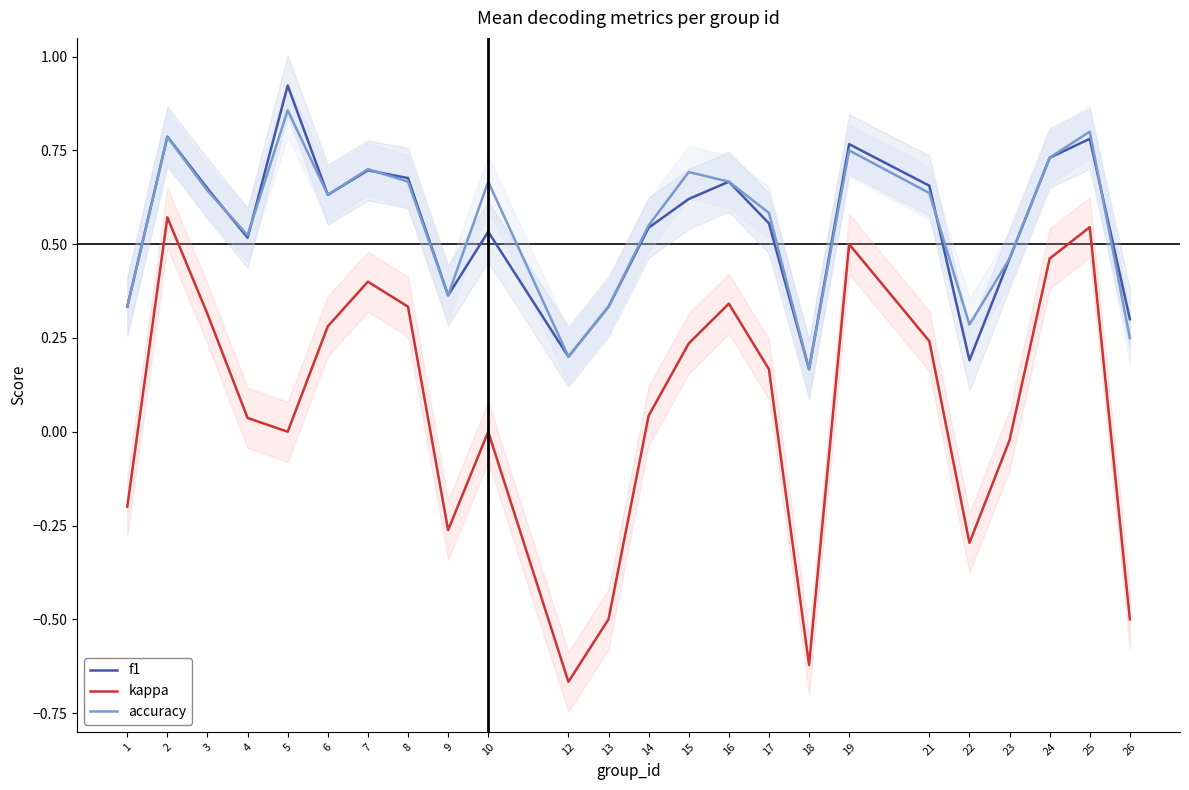

True or false: kappa has a value of -0.1 at 1.

False